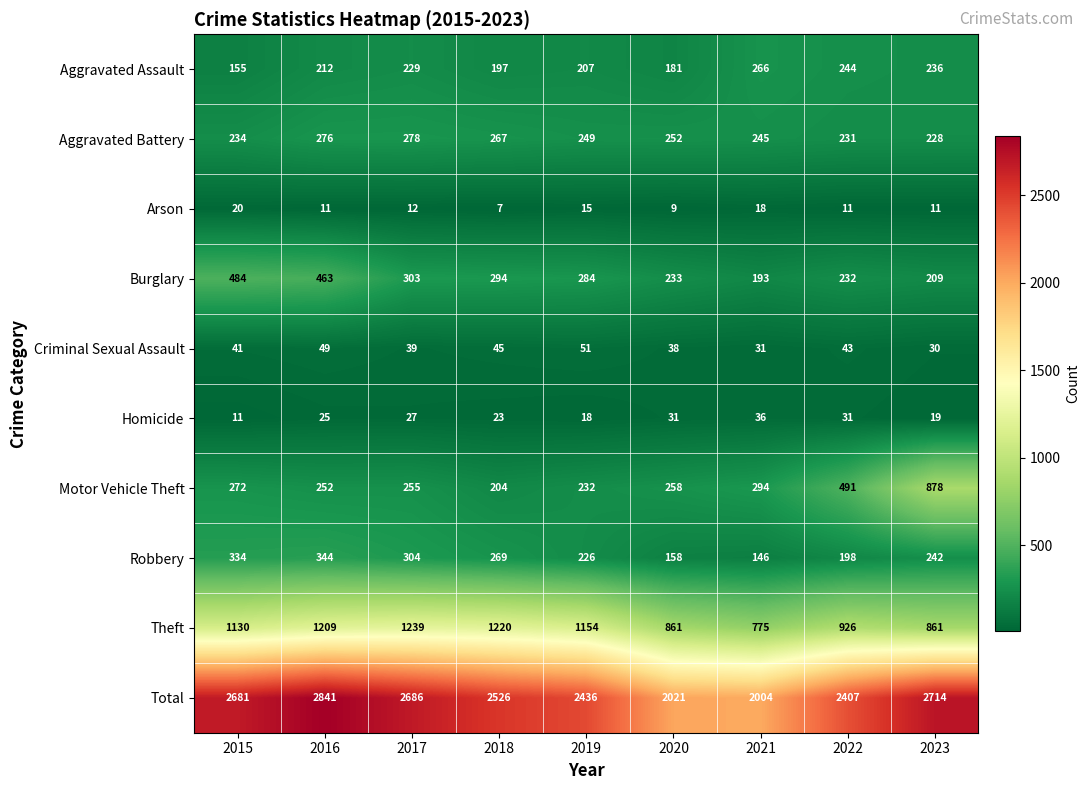

Is it true that Aggravated Assault equals 207 at 2019?

True